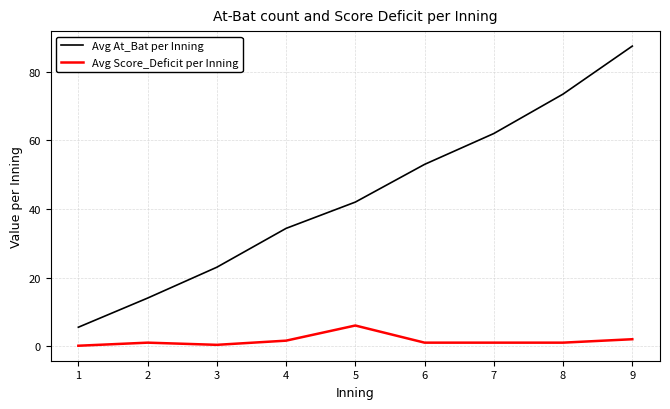

Rank the series at 1 from highest to lowest value.

Avg At_Bat per Inning, Avg Score_Deficit per Inning